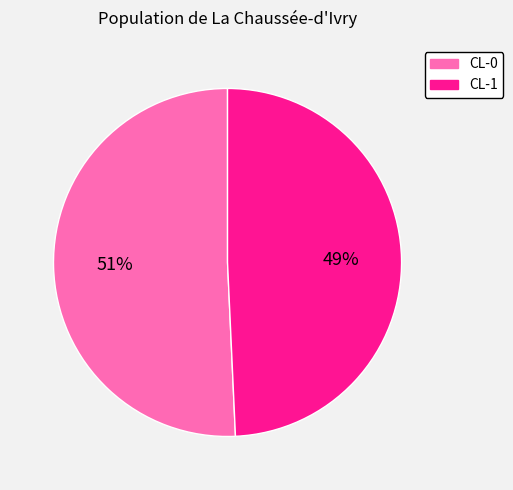

Rank the categories by value from highest to lowest.

CL-0, CL-1